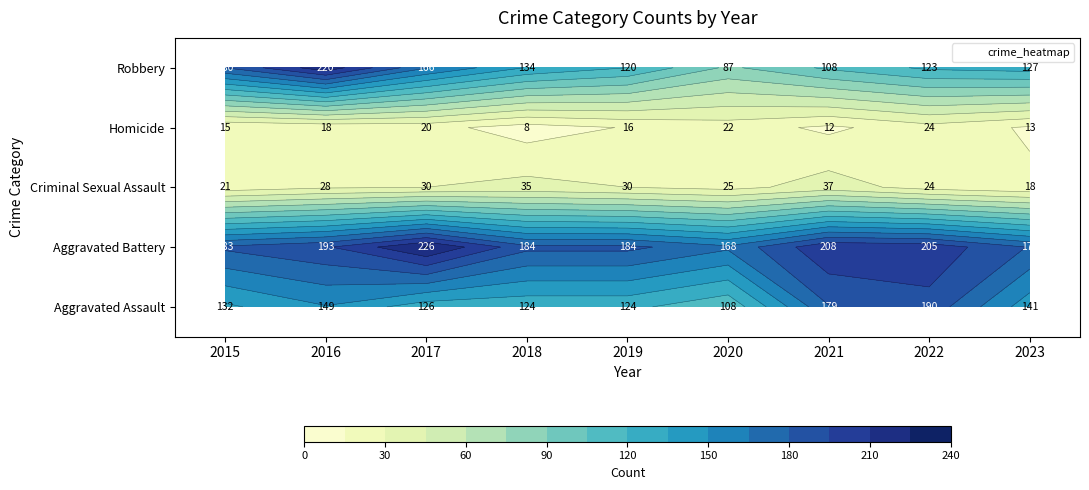

Rank the categories by Aggravated Battery value from lowest to highest.

2020, 2023, 2015, 2018, 2019, 2016, 2022, 2021, 2017